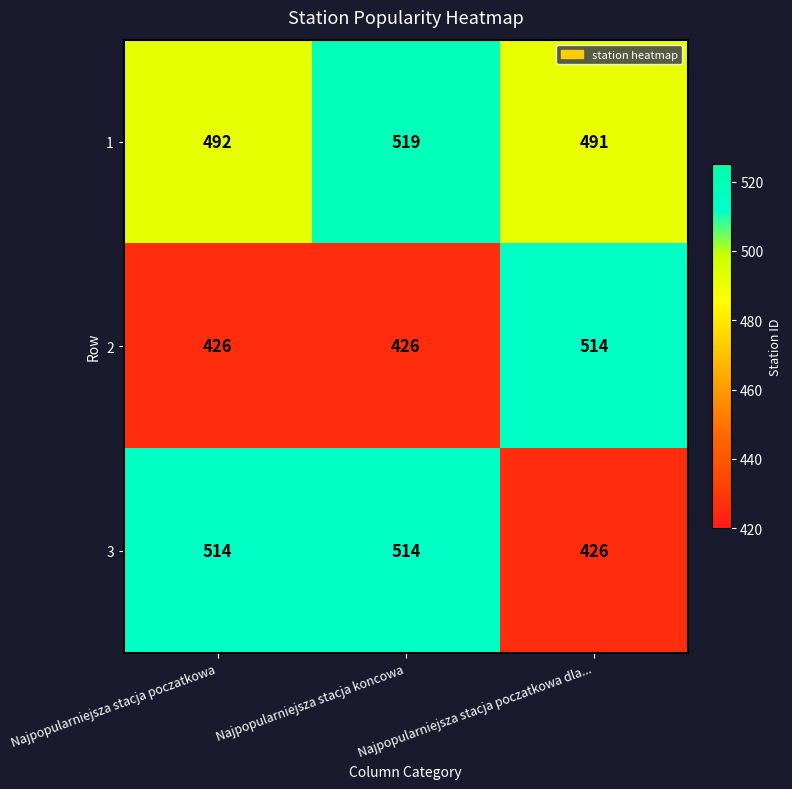

How many categories are shown in the chart?

3